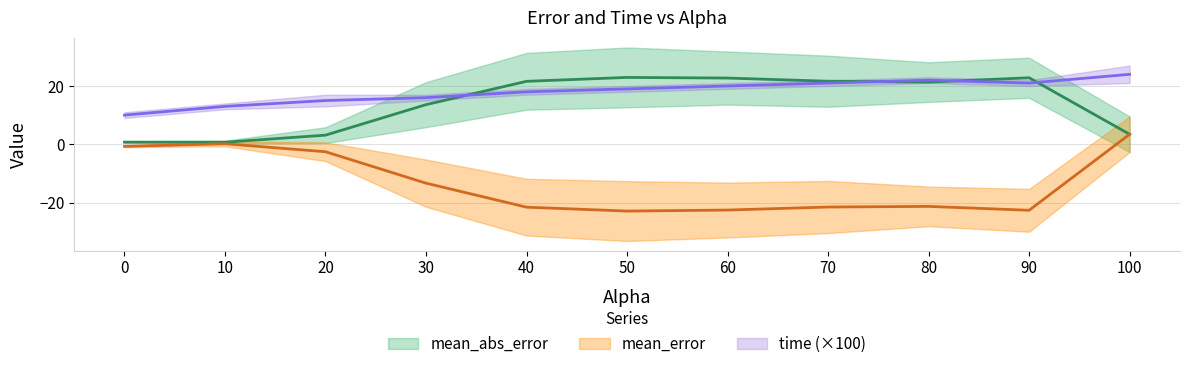

What is the total value across all series at 80.0?

22.0